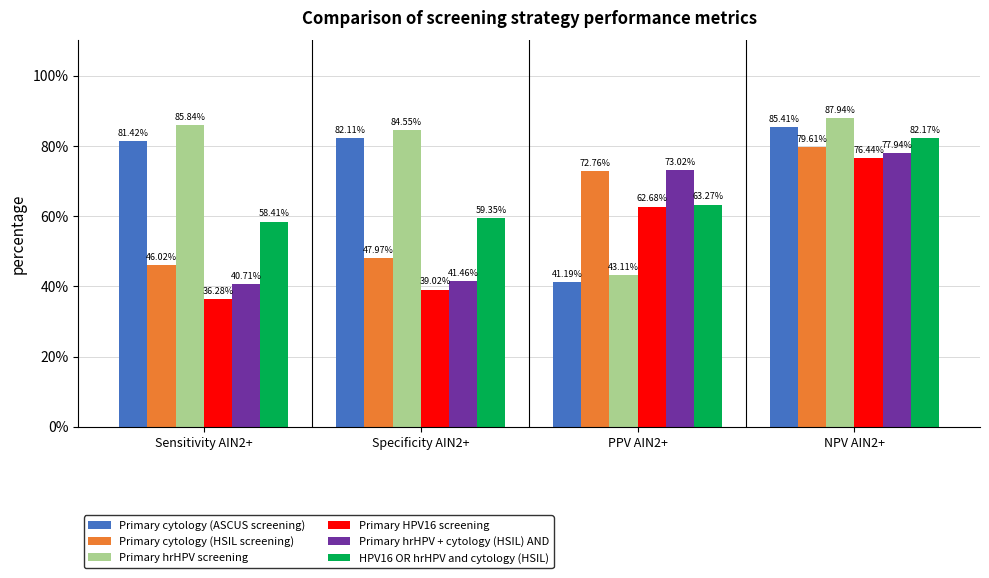

Are the bars horizontal?

No